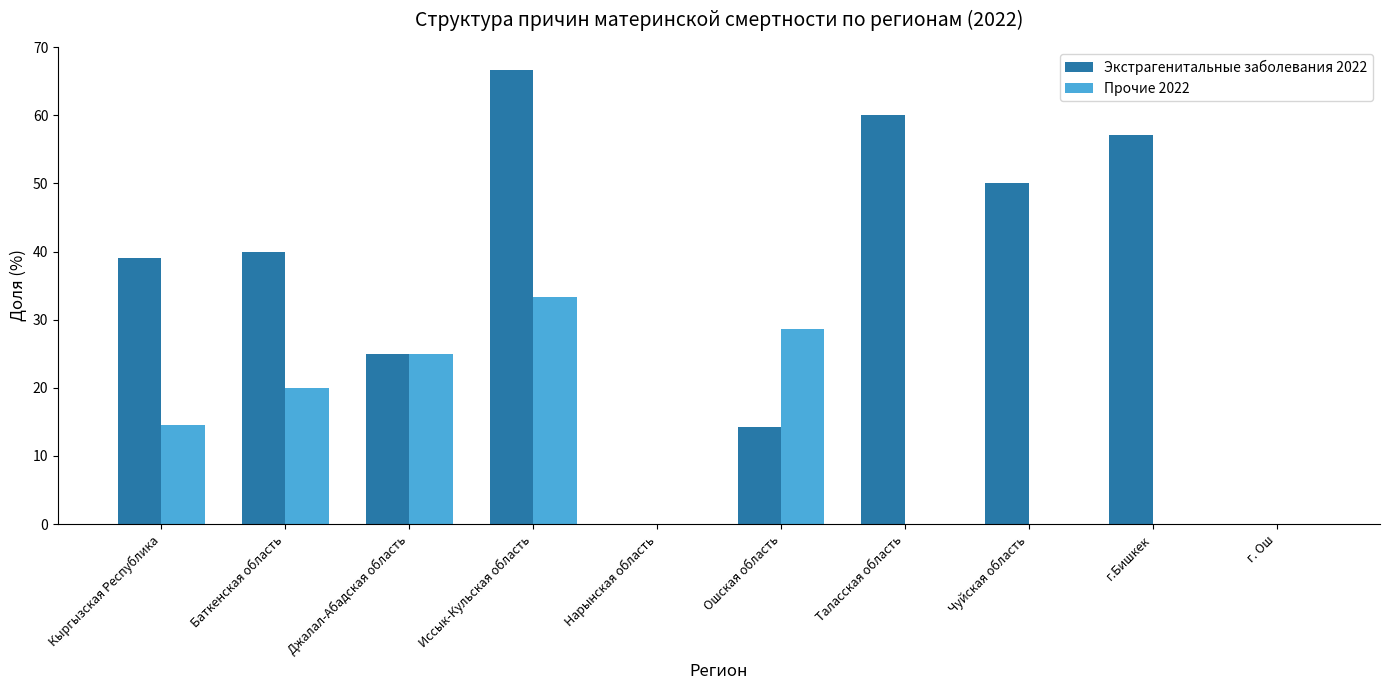

Reading right to left, list all the values displayed in this chart.

Экстрагенитальные заболевания 2022: г. Ош=0.0	г.Бишкек=57.1	Чуйская область=50.0	Таласская область=60.0	Ошская область=14.3	Нарынская область=0.0	Иссык-Кульская область=66.7	Джалал-Абадская область=25.0	Баткенская область=40.0	Кыргызская Республика=39.0
Прочие 2022: г. Ош=0.0	г.Бишкек=0.0	Чуйская область=0.0	Таласская область=0.0	Ошская область=28.6	Нарынская область=0.0	Иссык-Кульская область=33.3	Джалал-Абадская область=25.0	Баткенская область=20.0	Кыргызская Республика=14.6